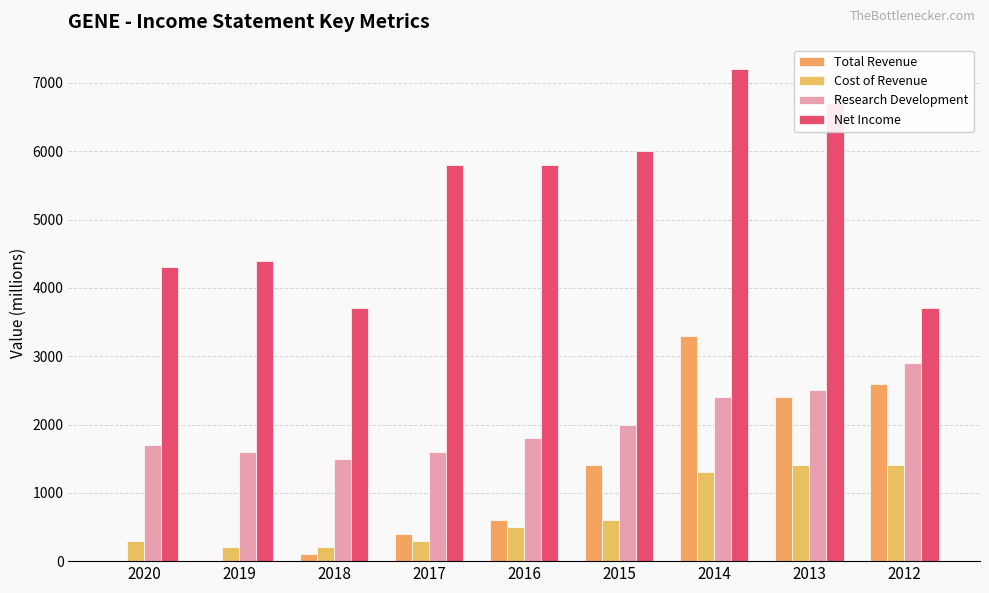

How many series are shown in this chart?

4